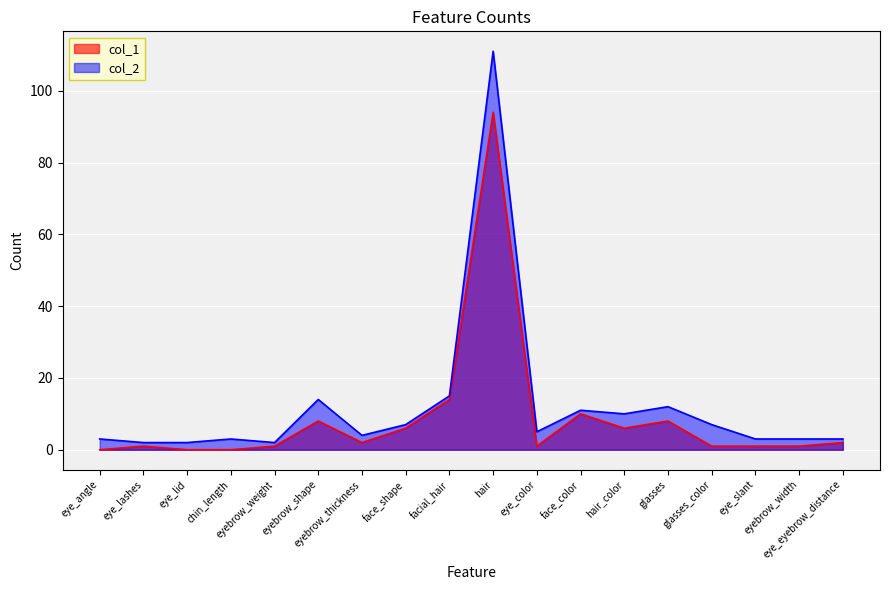

What is the total value across all series at facial_hair?

29